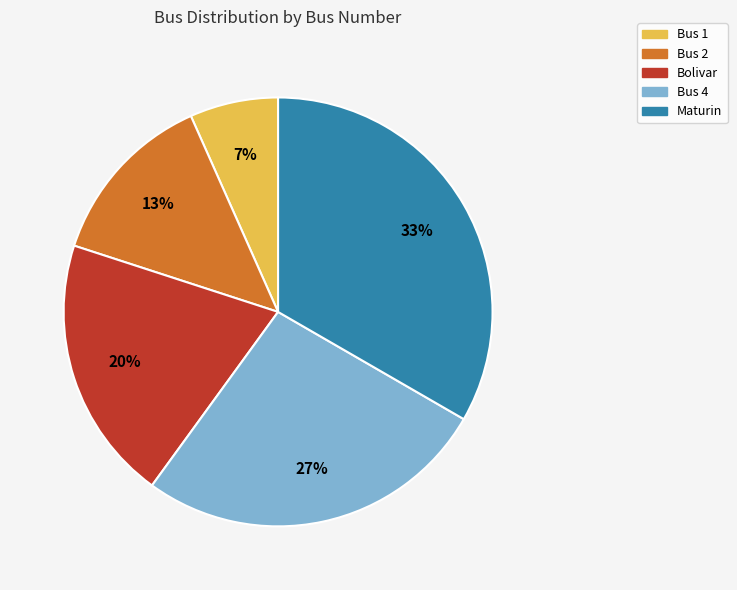

To the nearest percent, what portion does Bus 1 represent?

7%